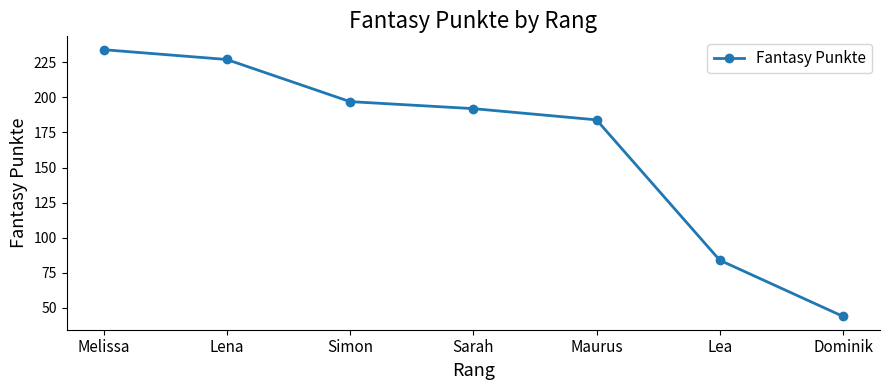

Count the number of data series in this chart.

1